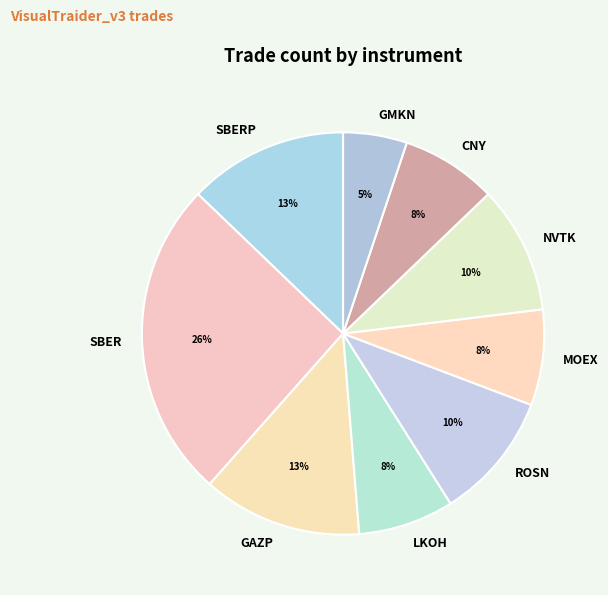

Which category has the biggest portion of the pie?

SBER